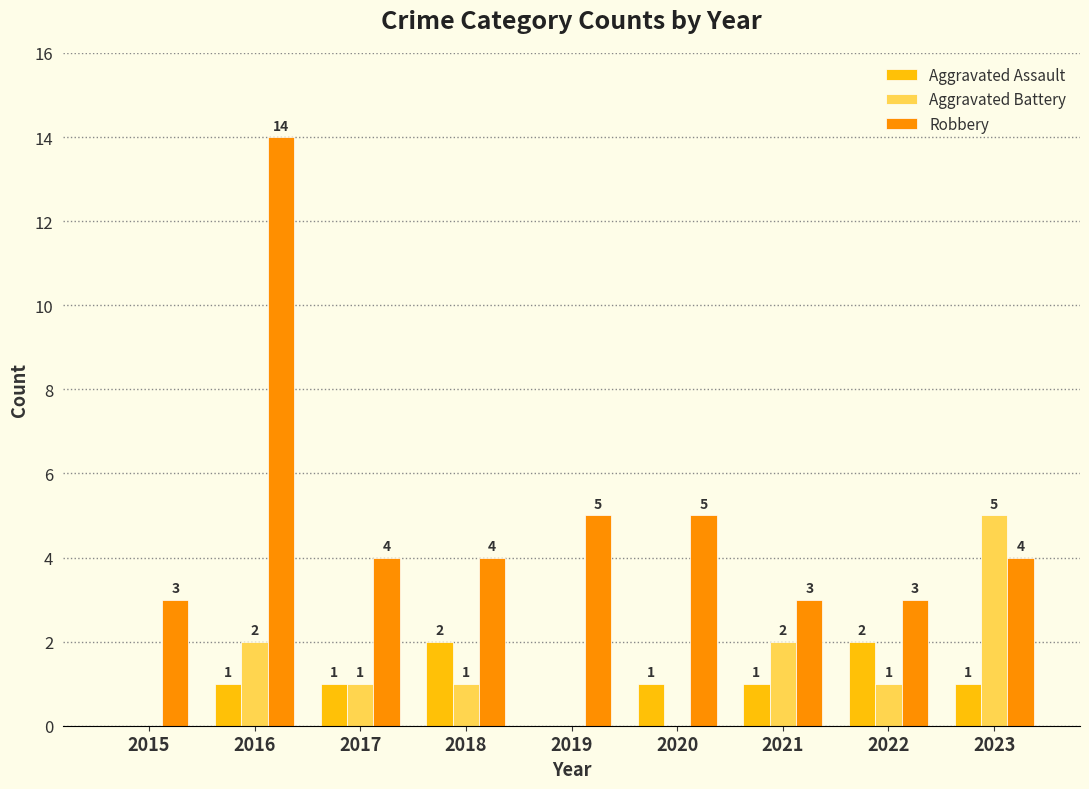

The Aggravated Battery series shows -3 at 2020. True or false?

False